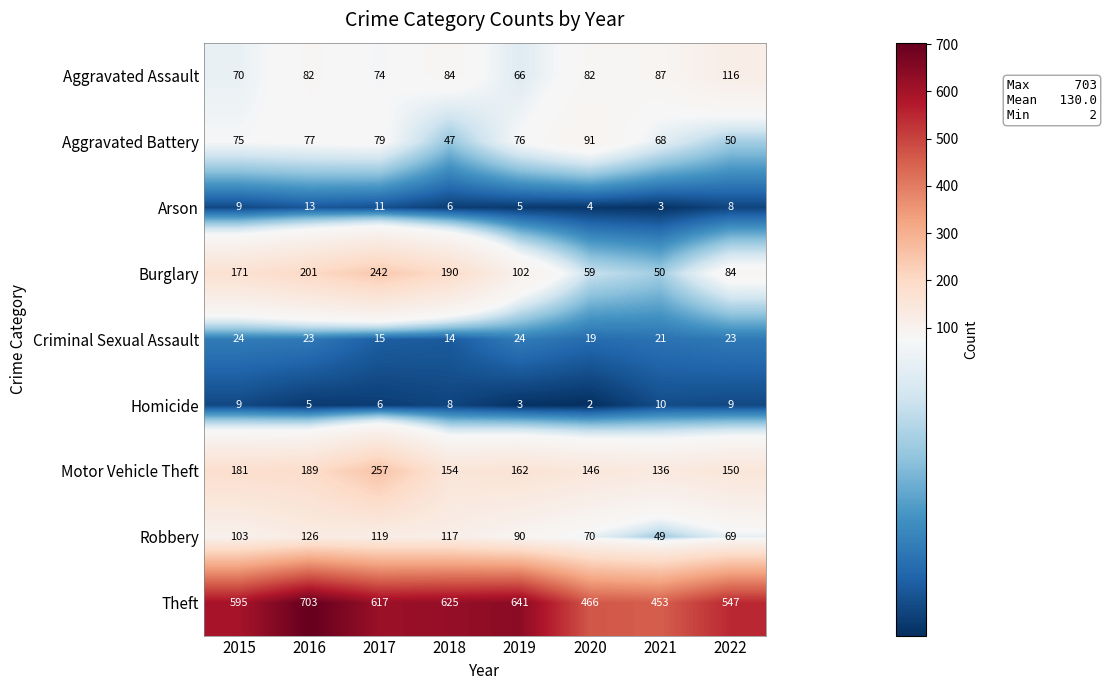

At which label does Criminal Sexual Assault reach its minimum?

2018